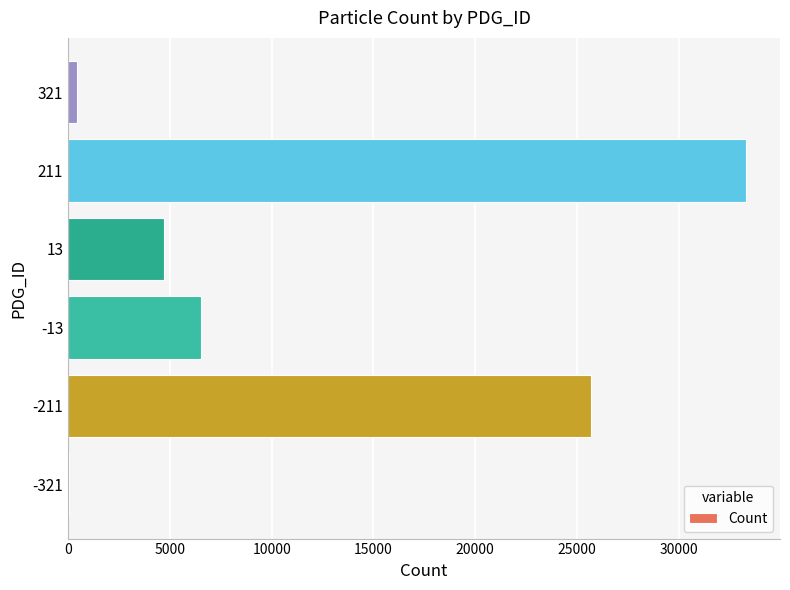

Between -13 and 13, which is larger?

-13